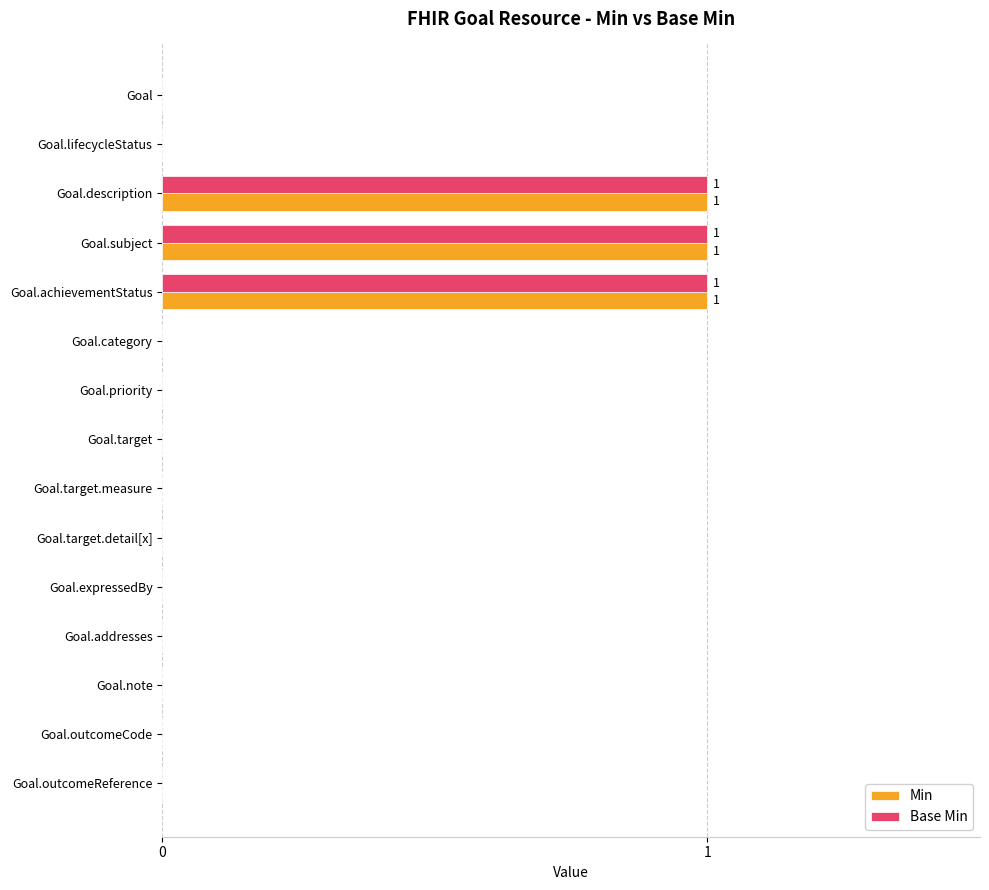

True or false: Min has a value of 0 at Goal.lifecycleStatus.

True